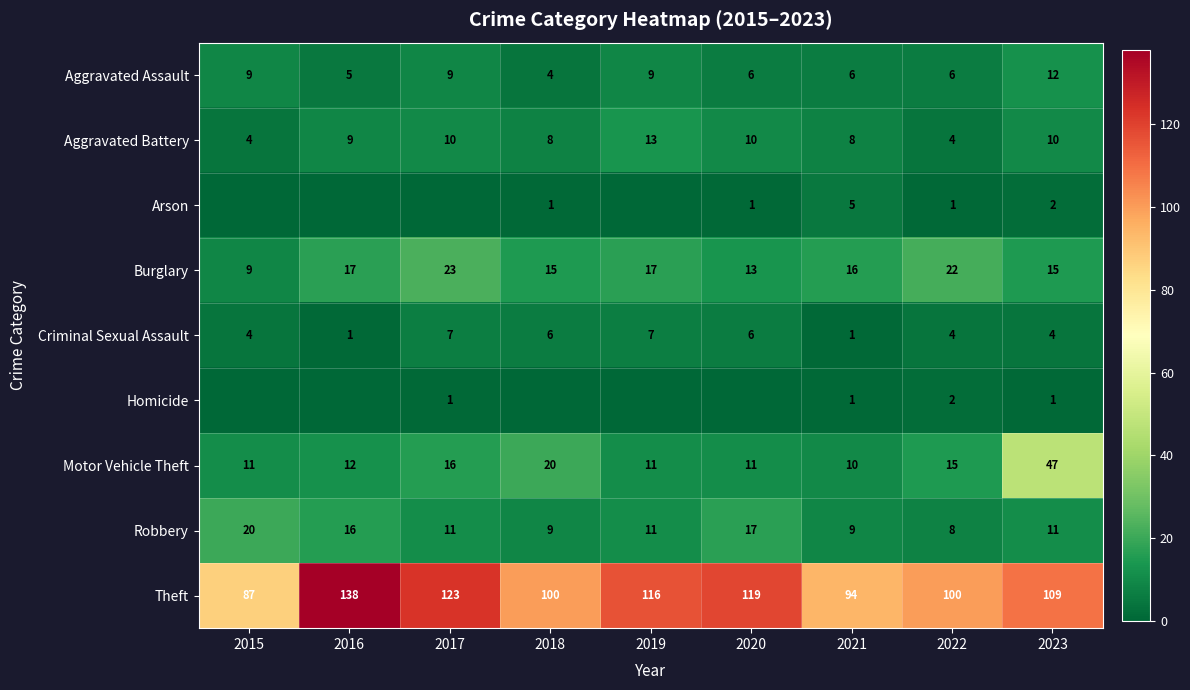

How many data points in Aggravated Assault are less than 6?

2